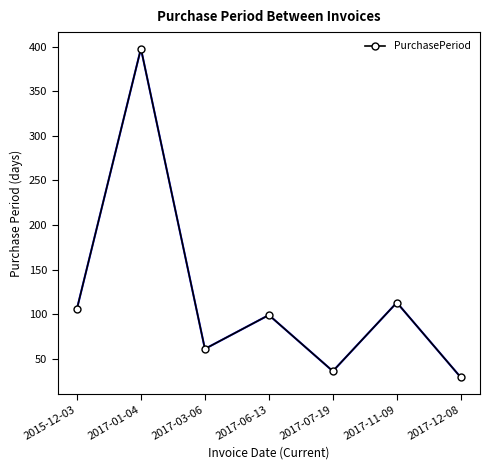

What position from the right is 2017-01-04?

6